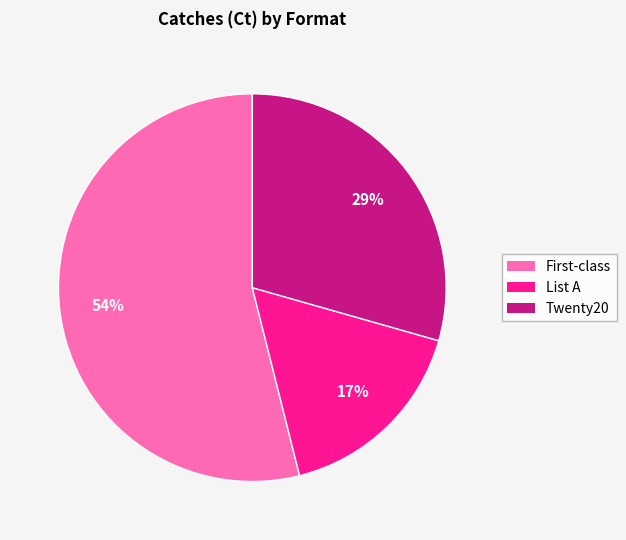

Does Twenty20 represent more than half of the total?

No